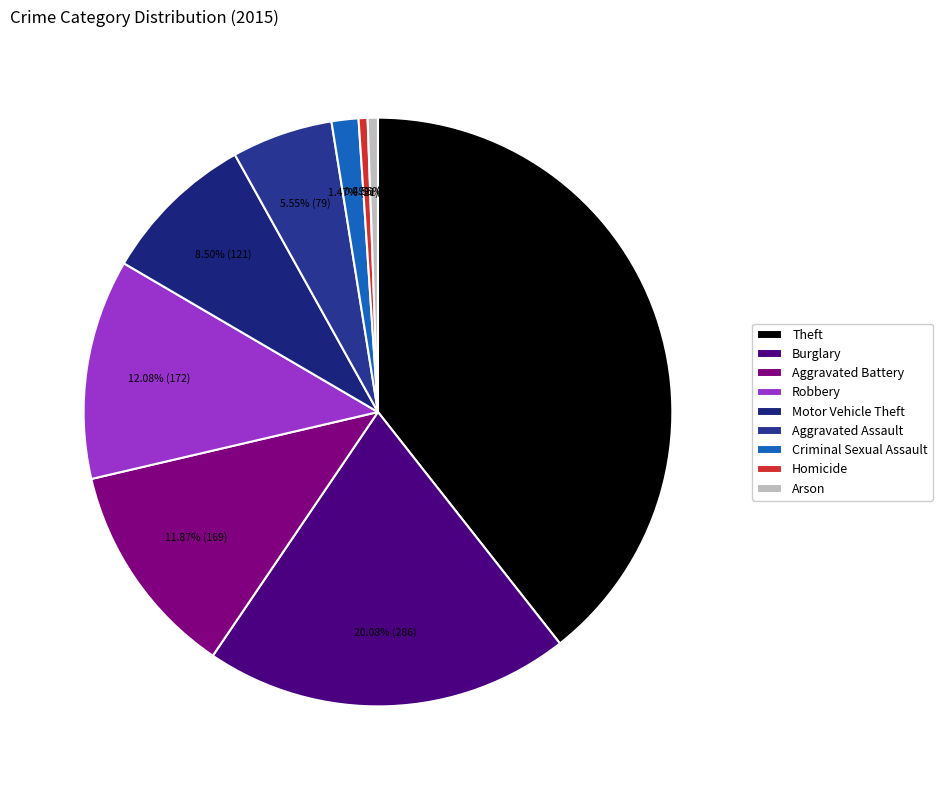

Does Theft account for over 50% of the chart?

No